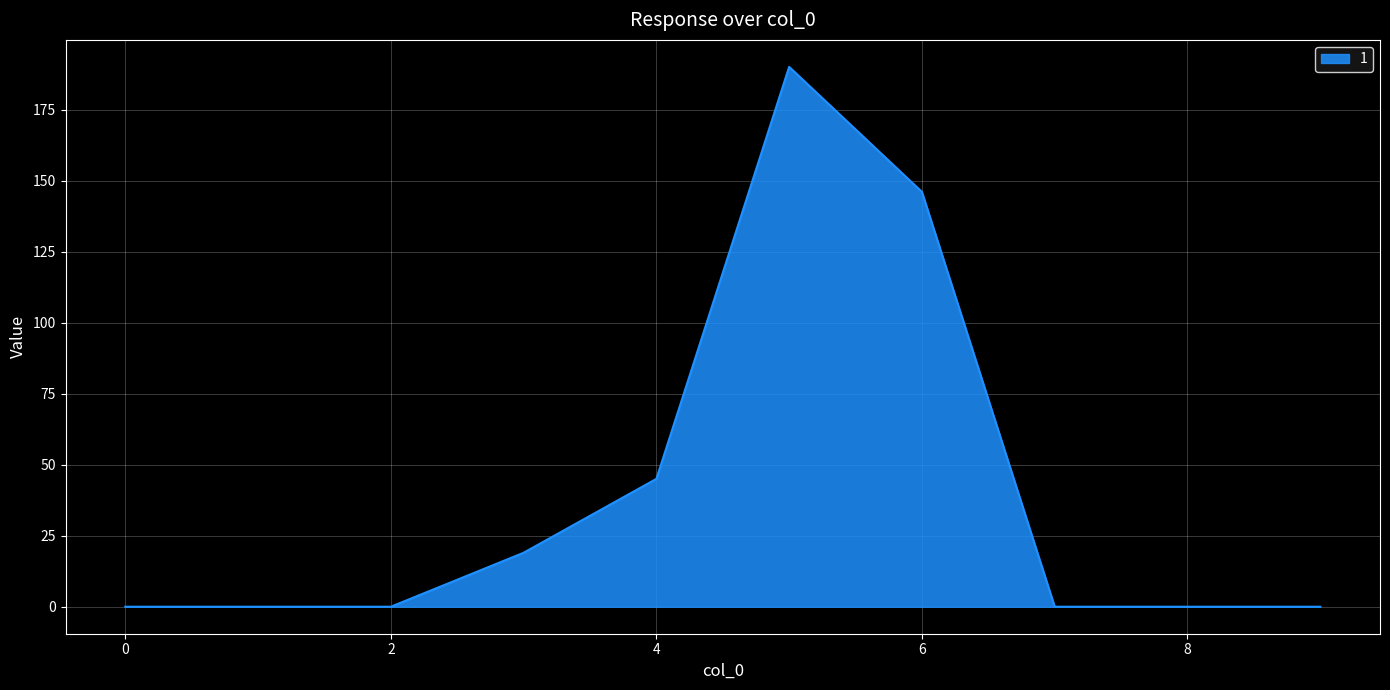

What is the maximum value shown in the chart?

190